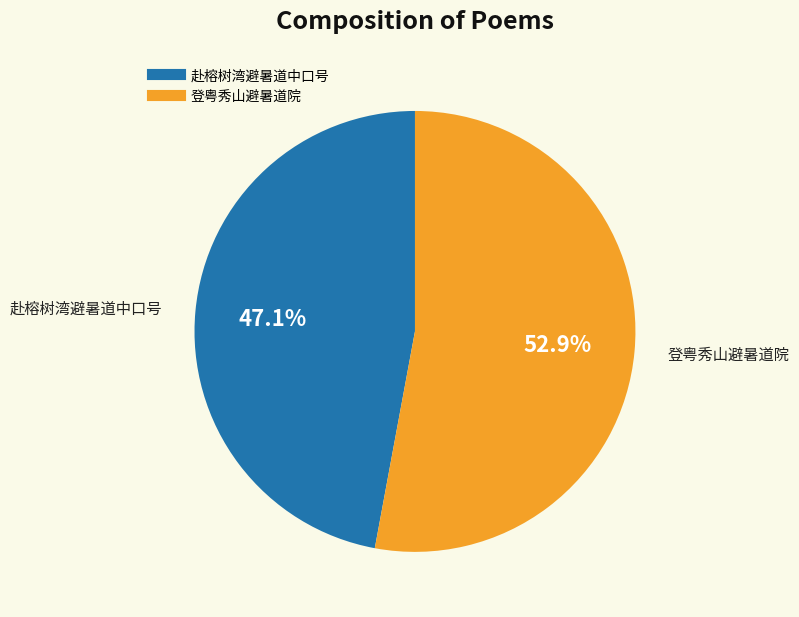

What is the largest slice in the pie chart?

登粤秀山避暑道院